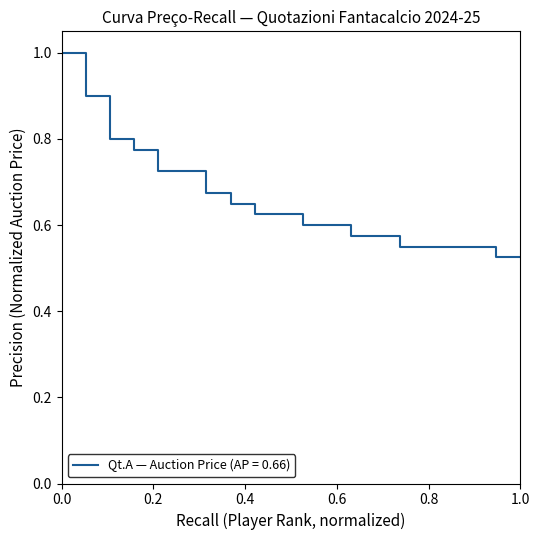

What is the greatest value displayed?

1.0